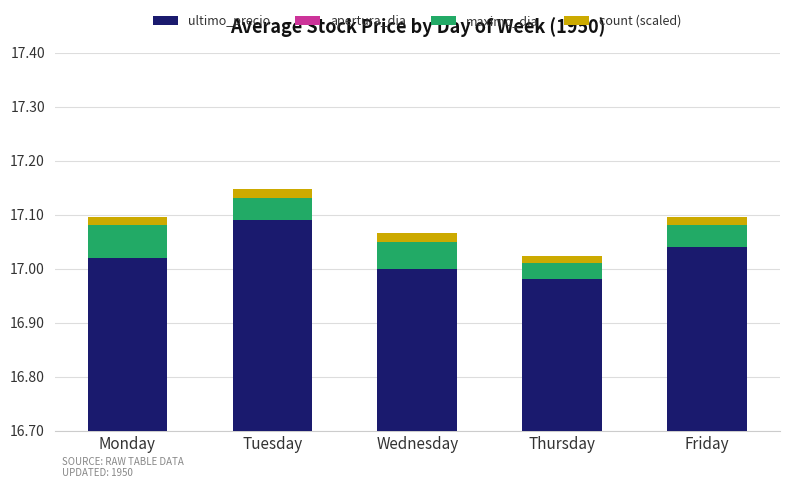

What is the difference between the highest and lowest values at Monday?

17.0